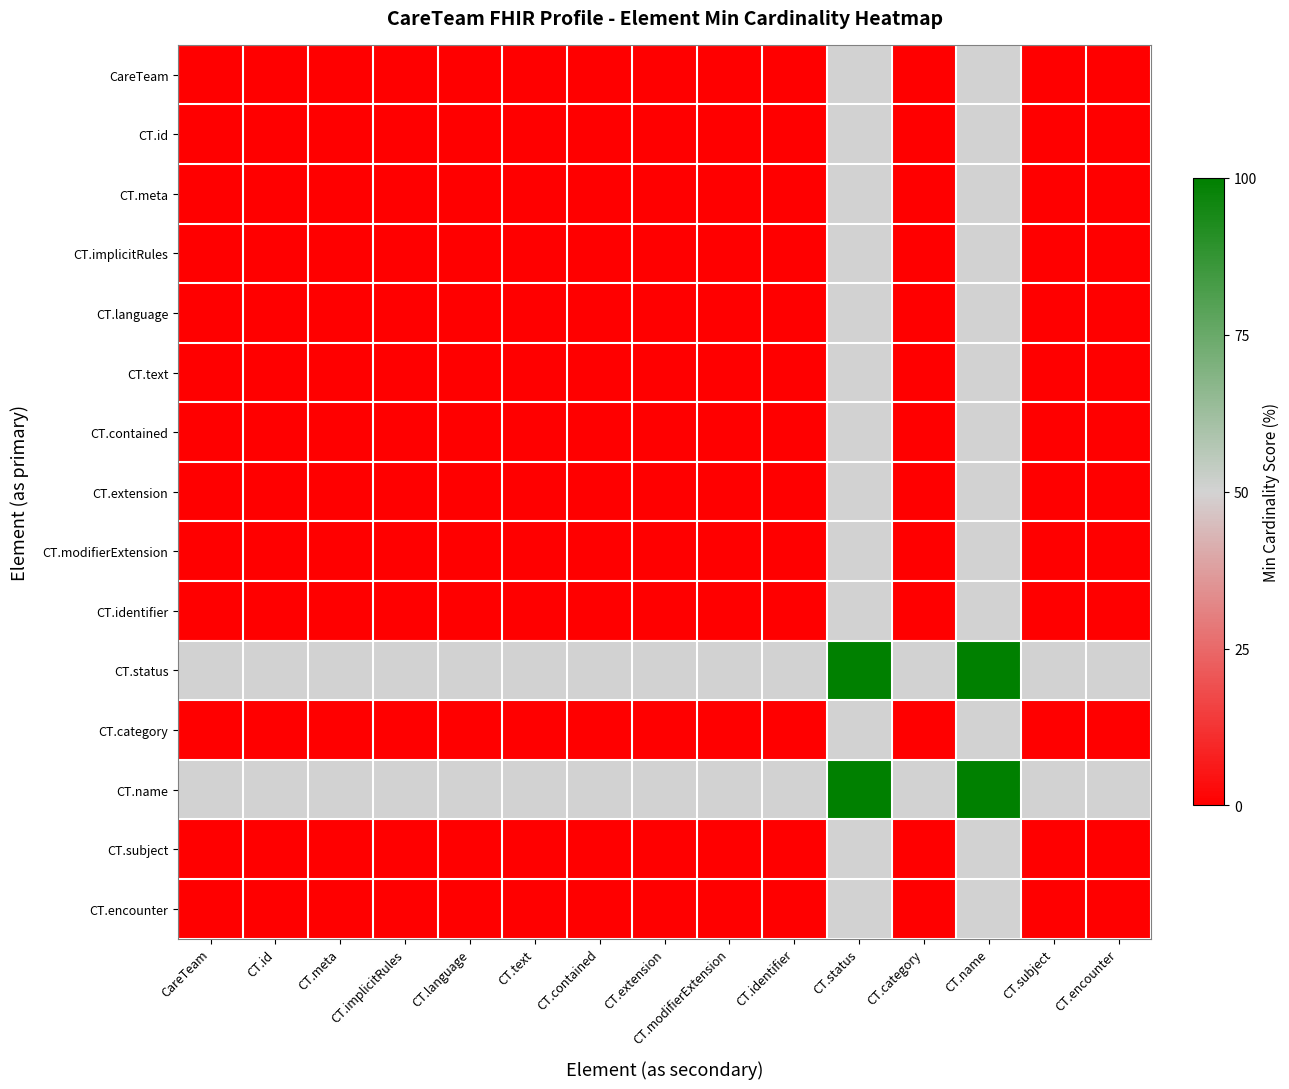

At CT.text, list the series in order from smallest to largest.

CareTeam, CT.id, CT.meta, CT.implicitRules, CT.language, CT.text, CT.contained, CT.extension, CT.modifierExtension, CT.identifier, CT.category, CT.subject, CT.encounter, CT.status, CT.name